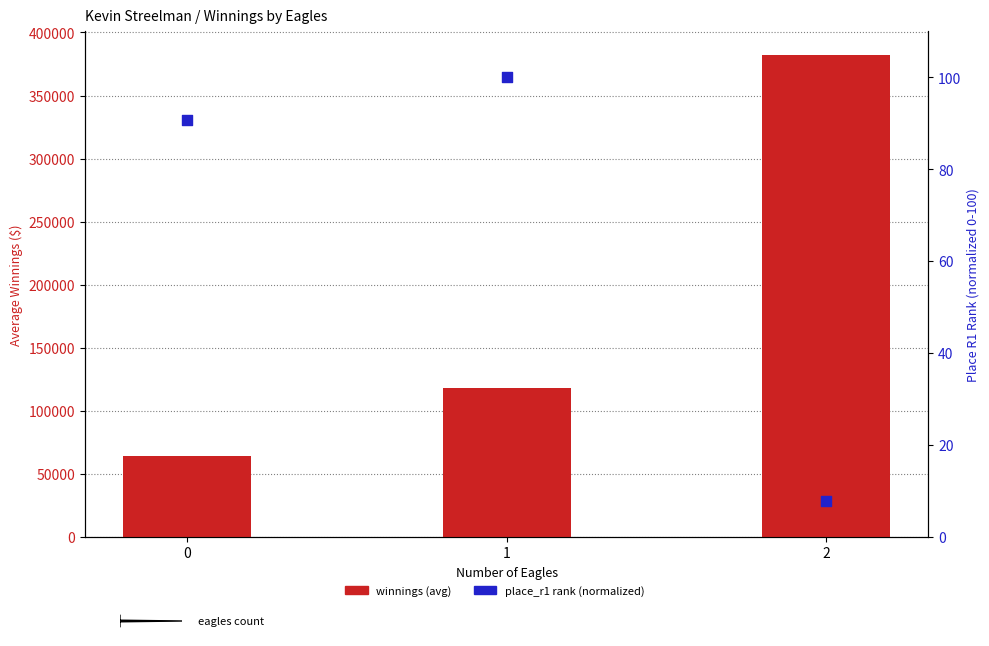

Which series has the largest total across all categories?

winnings (avg)